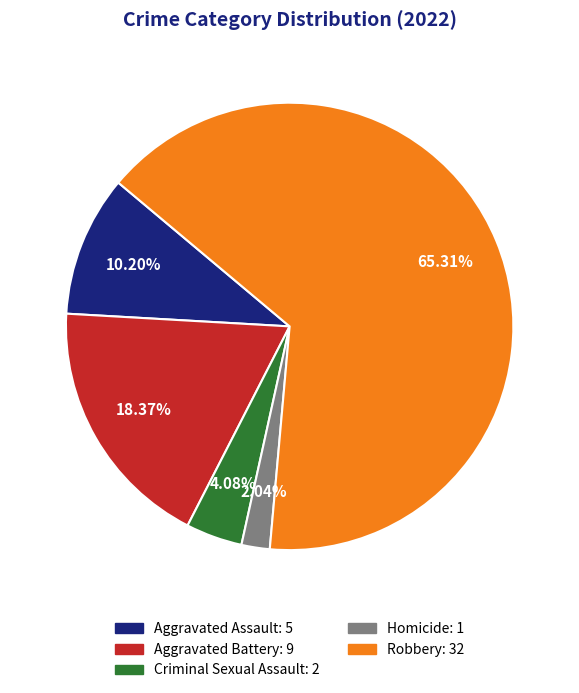

Is there any slice that represents more than half of the pie?

Yes